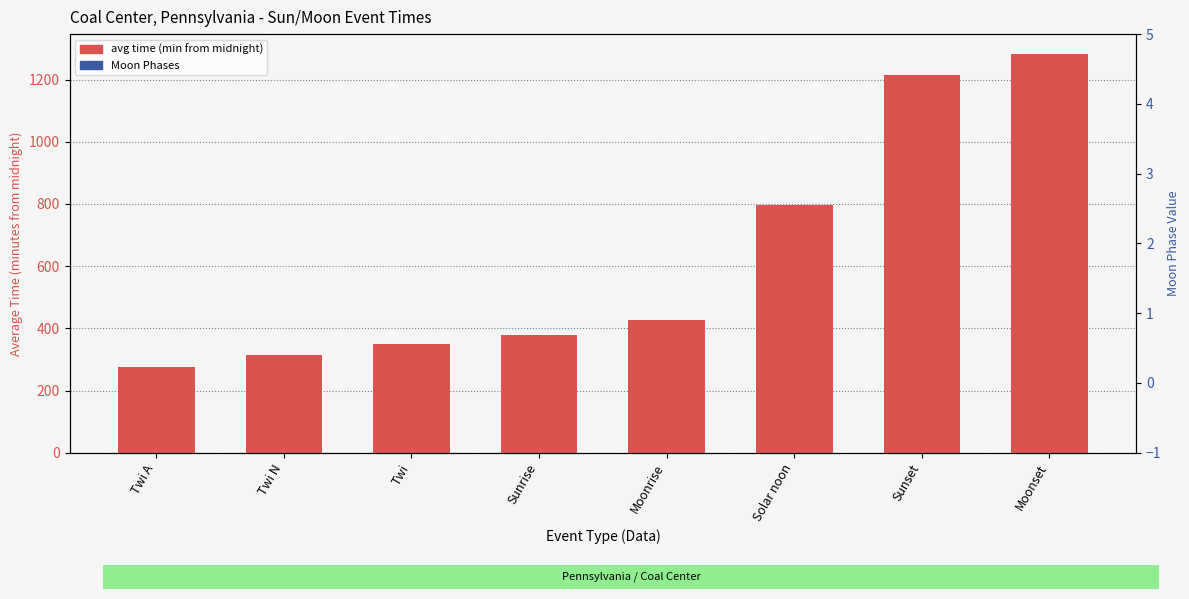

Where is avg time (min from midnight) nearest to the value 779?

Solar noon